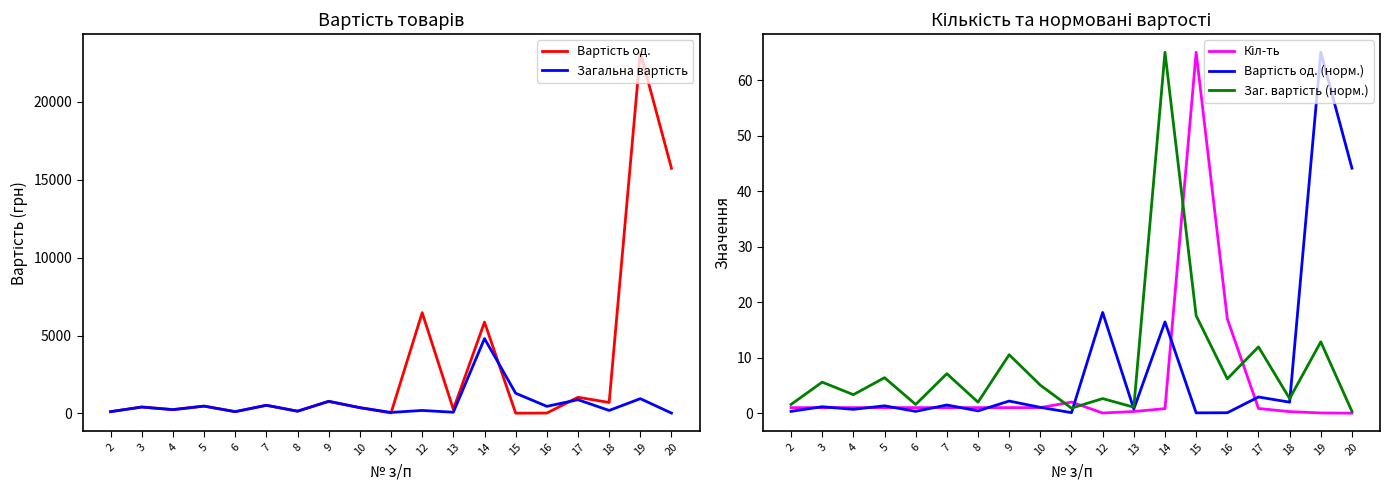

Between 6 and 13, which is larger?

13